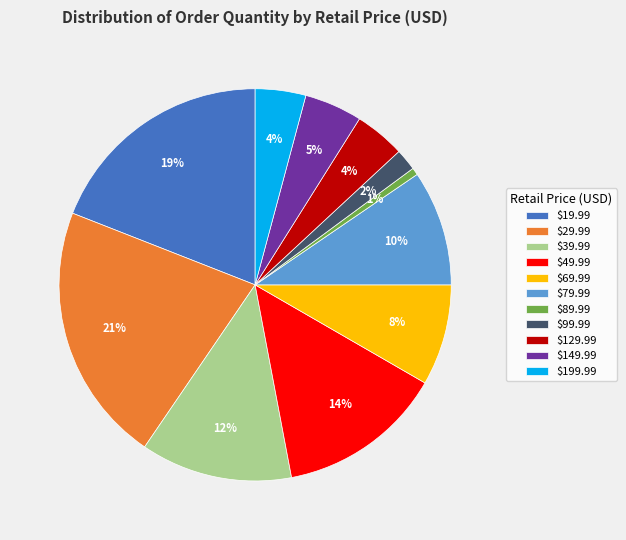

Is $79.99 the majority of the pie?

No